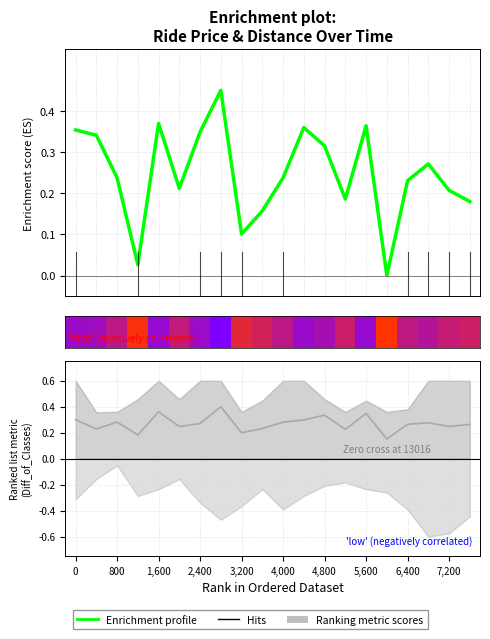

What is the value of the Enrichment profile point at the 13th from the left?

0.3